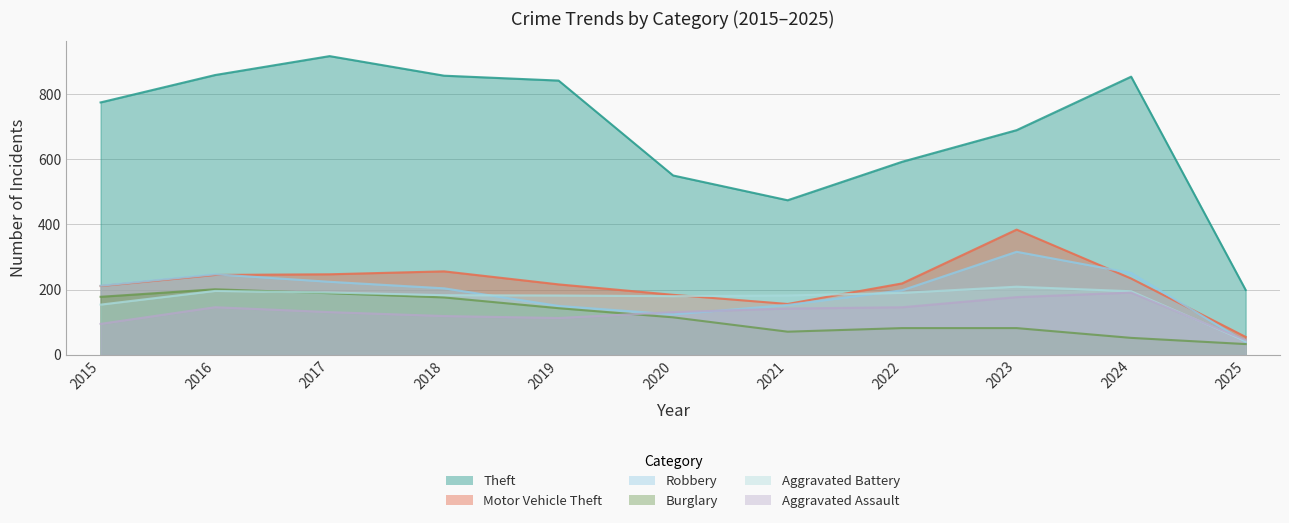

Where is Motor Vehicle Theft nearest to the value 219?

2022